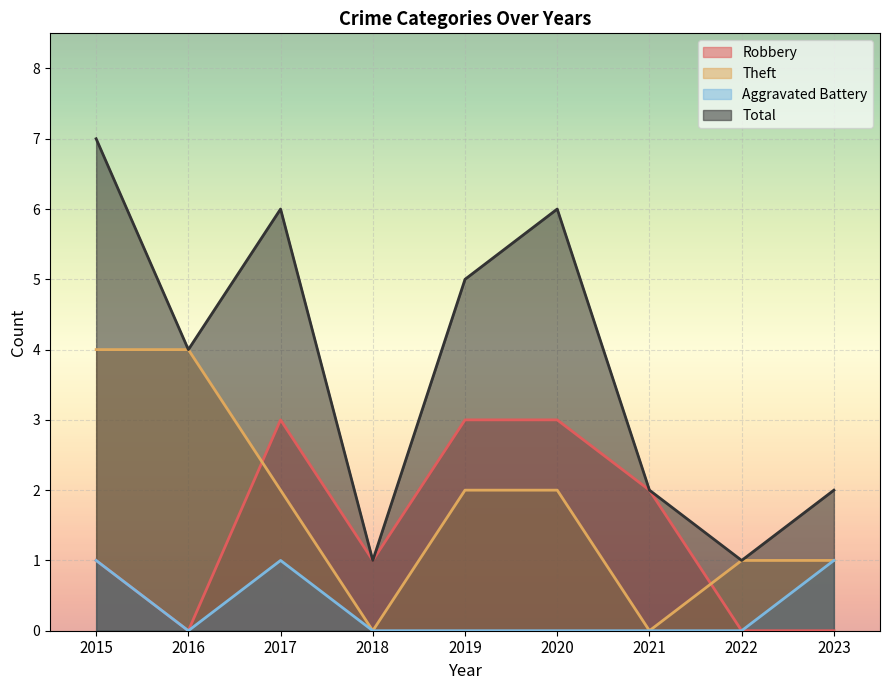

Where is the first local minimum for Total?

2016